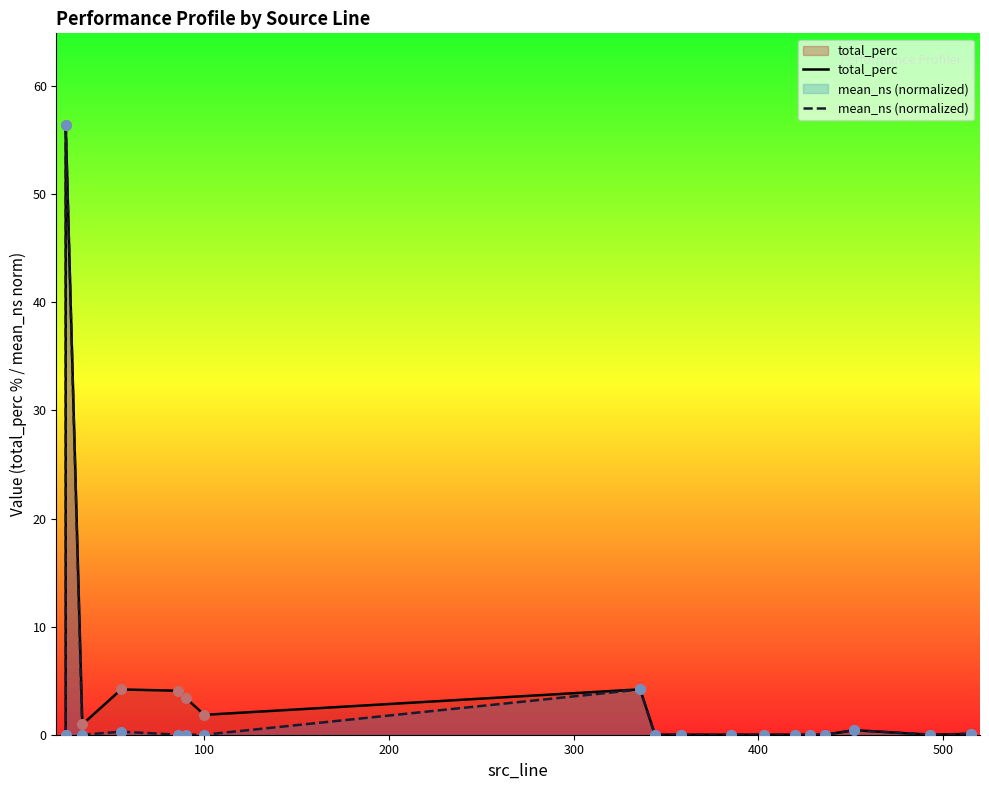

What are all the series names shown in the legend?

total_perc, mean_ns (normalized)